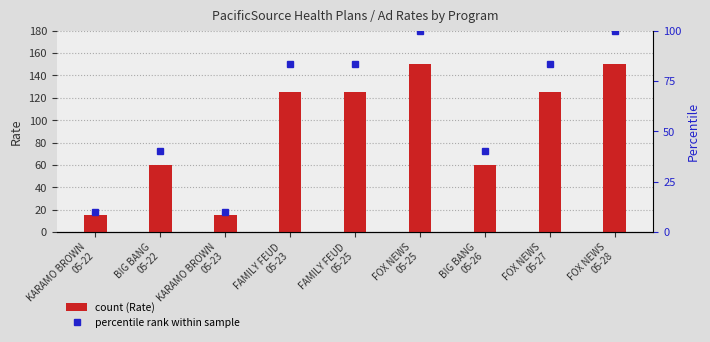

What is the sum of all values?

825